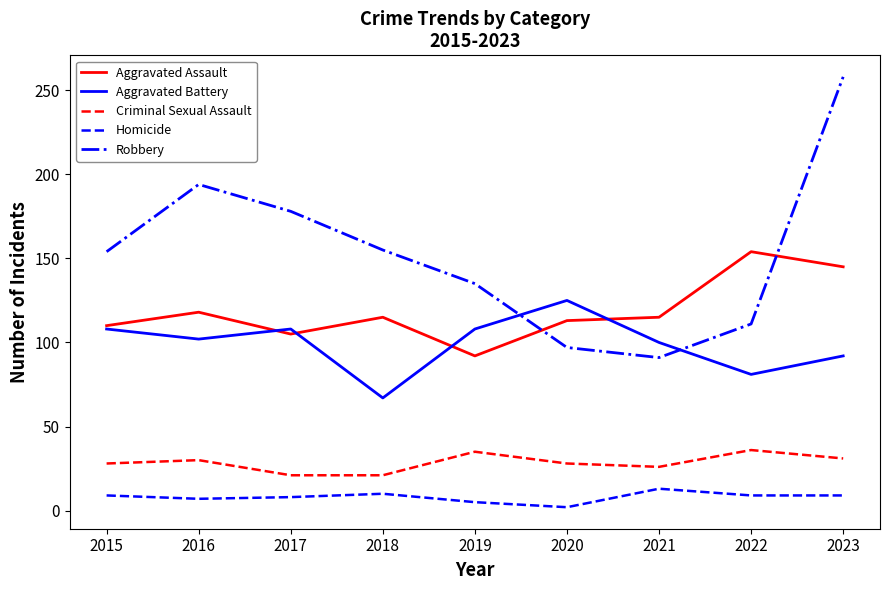

Which series has the widest spread of values?

Robbery